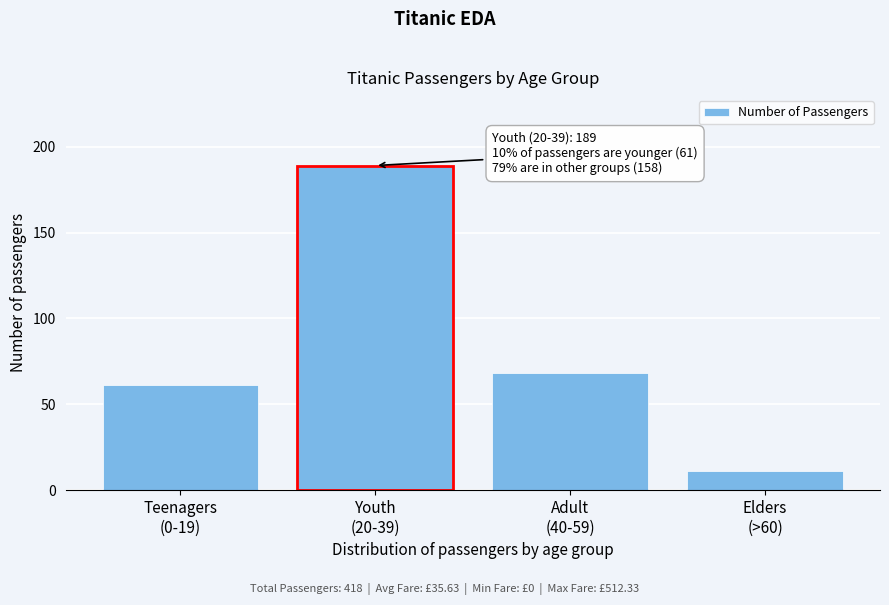

Reading right to left, what are all the values shown in this chart?

11	68	189	61